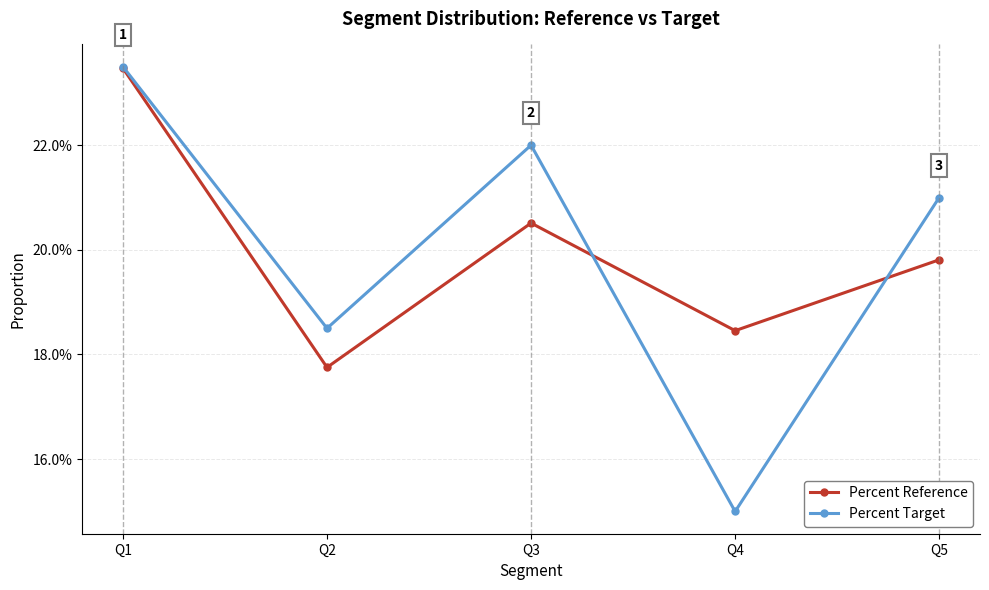

Rank the categories by Percent Target value from lowest to highest.

Q4, Q2, Q5, Q3, Q1